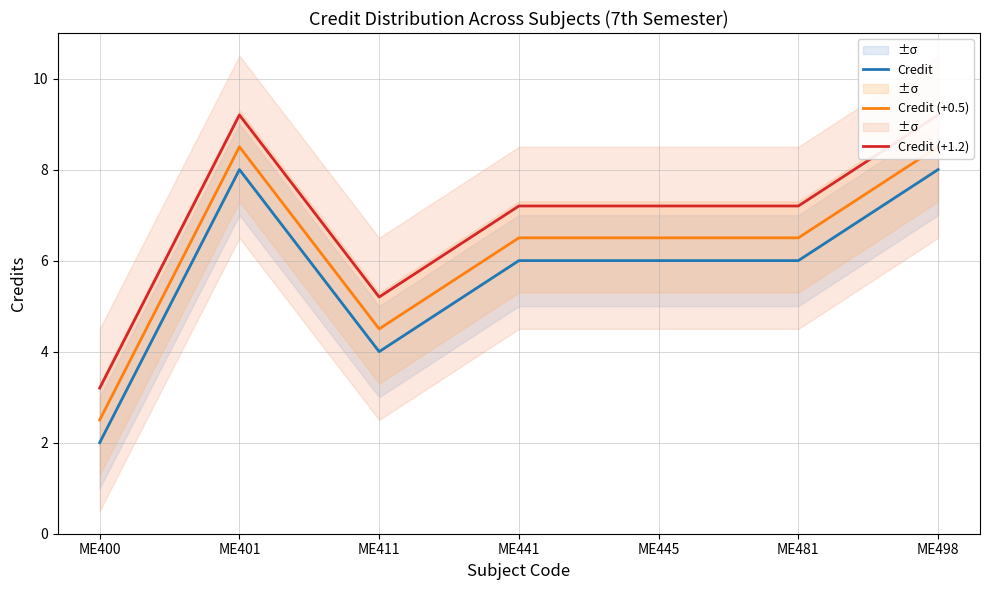

Reading left to right, list all the values displayed in this chart.

Credit: ME400=2.0	ME401=8.0	ME411=4.0	ME441=6.0	ME445=6.0	ME481=6.0	ME498=8.0
Credit (+0.5): ME400=2.5	ME401=8.5	ME411=4.5	ME441=6.5	ME445=6.5	ME481=6.5	ME498=8.5
Credit (+1.2): ME400=3.2	ME401=9.2	ME411=5.2	ME441=7.2	ME445=7.2	ME481=7.2	ME498=9.2